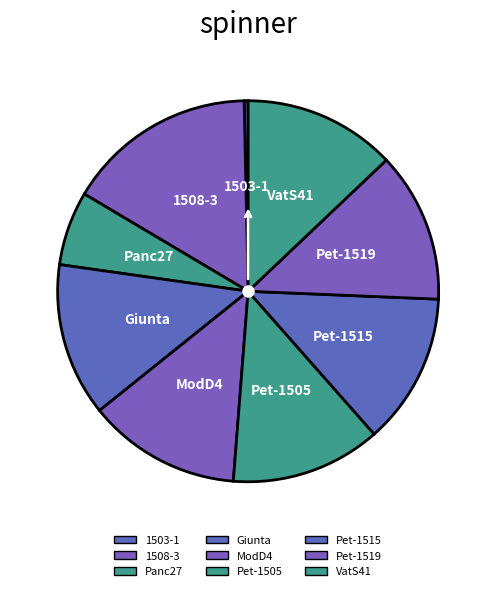

What percentage is the Panc27 slice, to the nearest percent?

6%